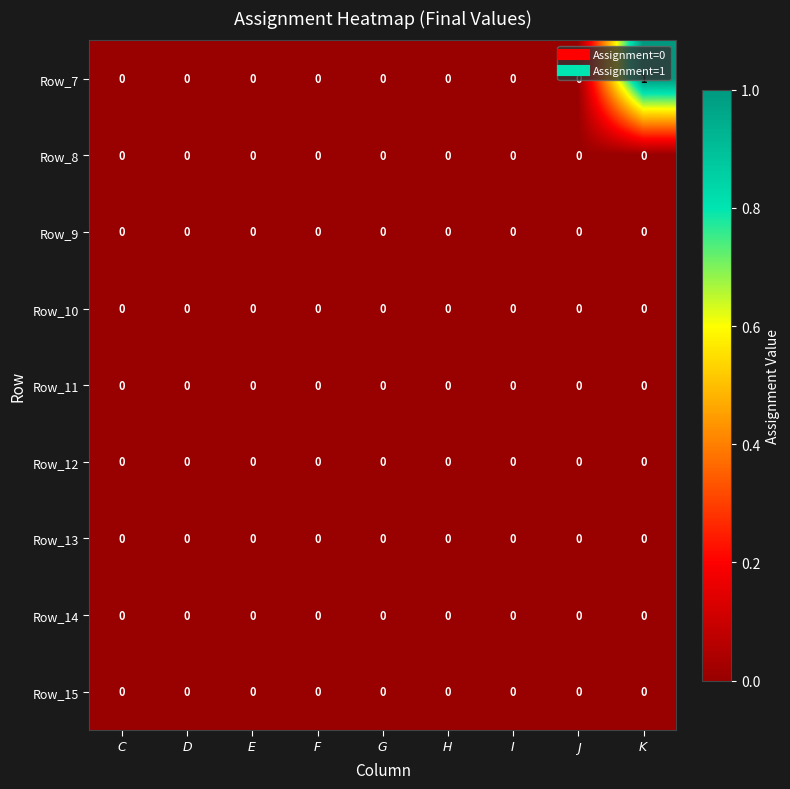

Which series has the largest range (max minus min)?

Row_7